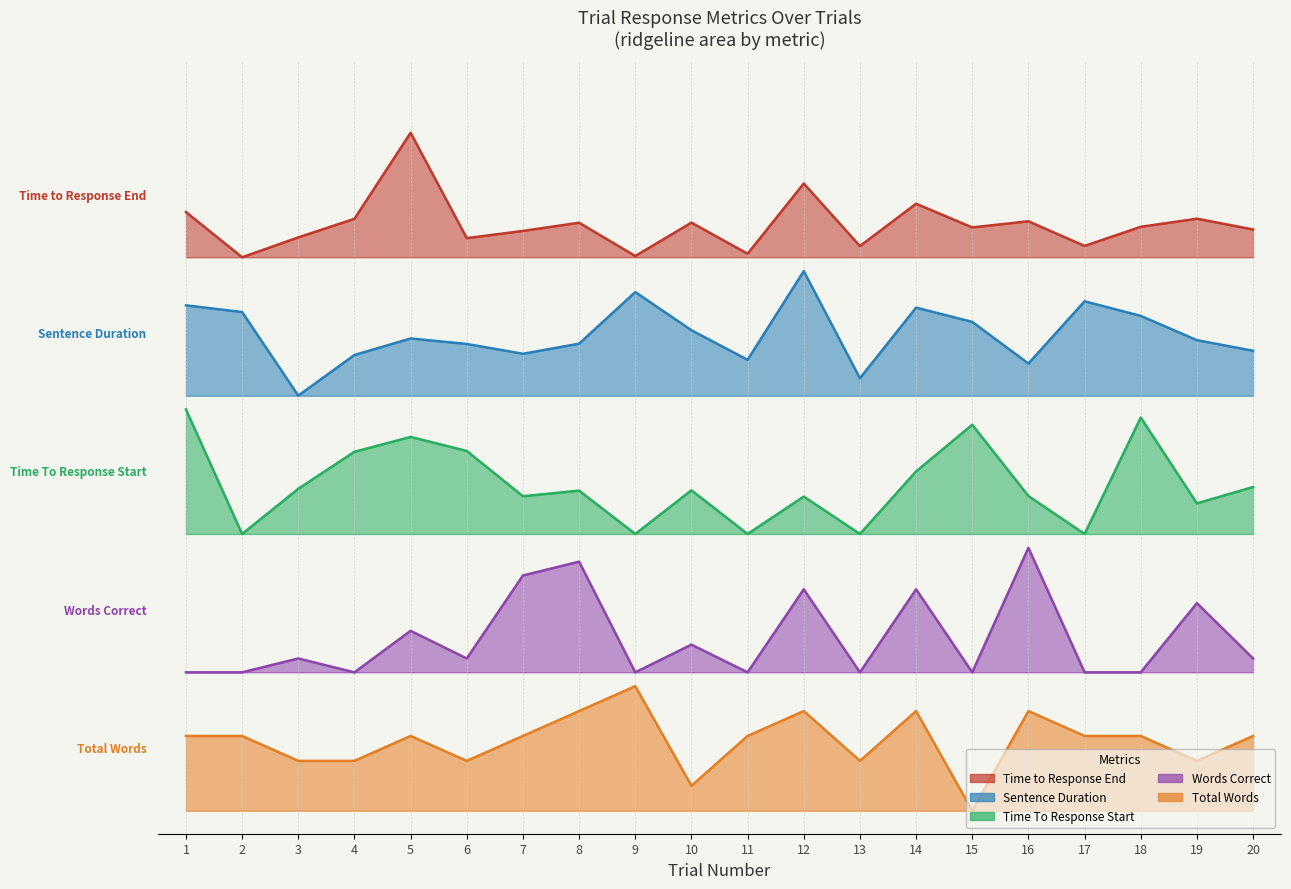

Rank the series by their average value, from lowest to highest.

Total Words, Words Correct, Time To Response Start, Sentence Duration, Time to Response End